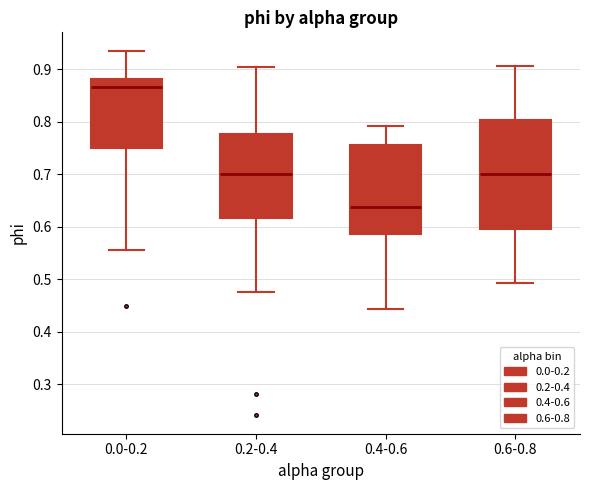

Where does the median line of the box for 0.0-0.2 sit on the y-axis? The values are not printed on the chart, so give them approximately, as read against the axis.

0.87